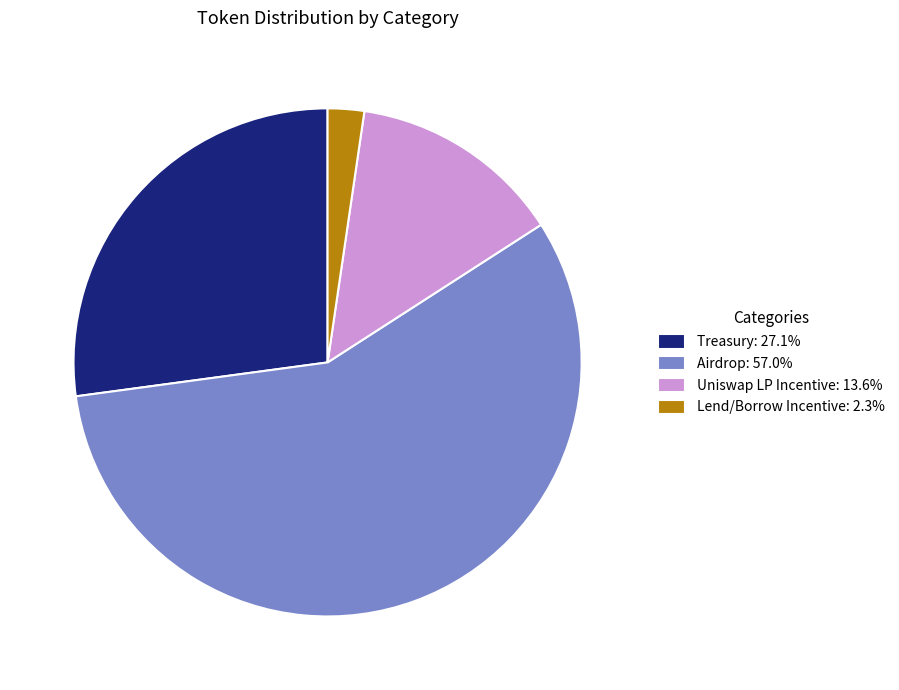

Is there a majority slice in this chart?

Yes